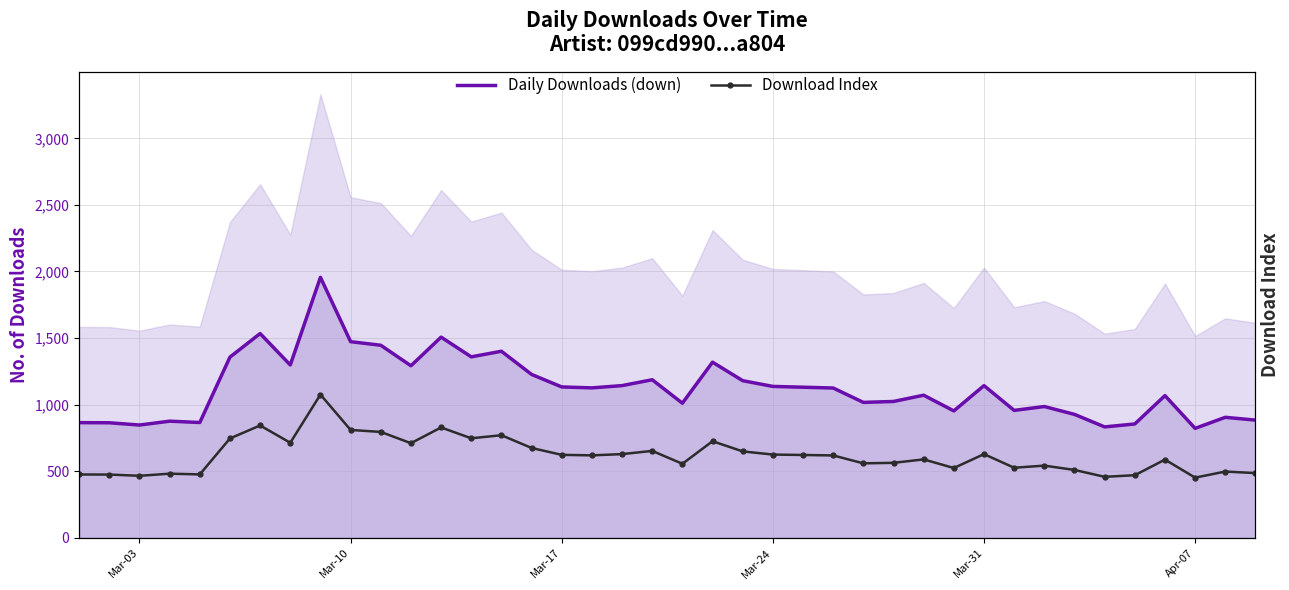

Which series has the largest range (max minus min)?

Daily Downloads (down)